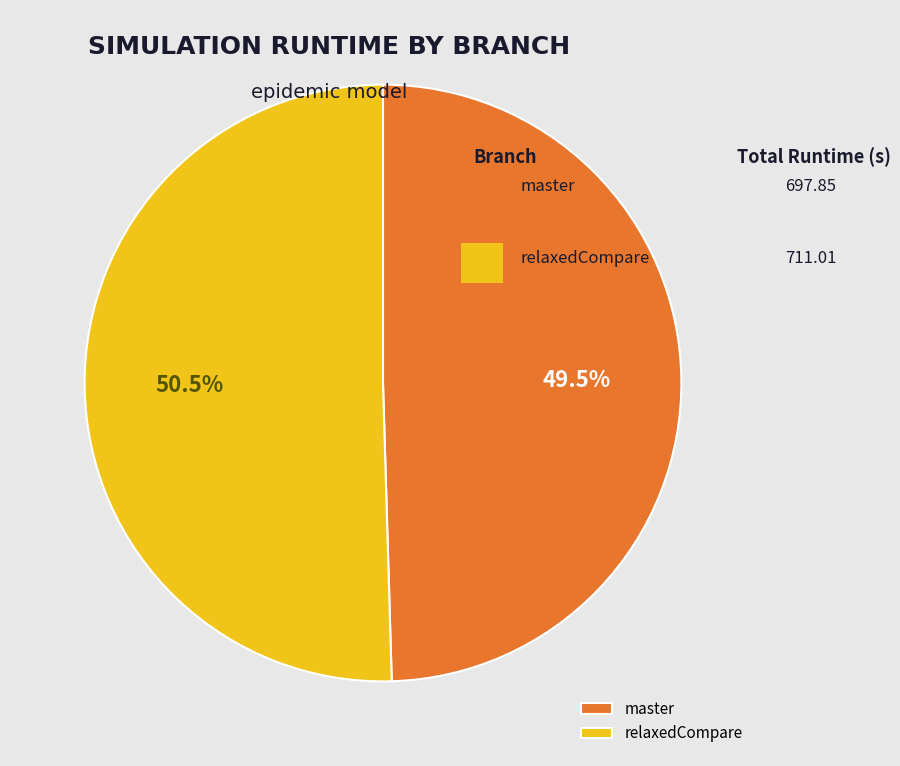

Approximately how many times larger is the value at master compared to relaxedCompare?

1.0